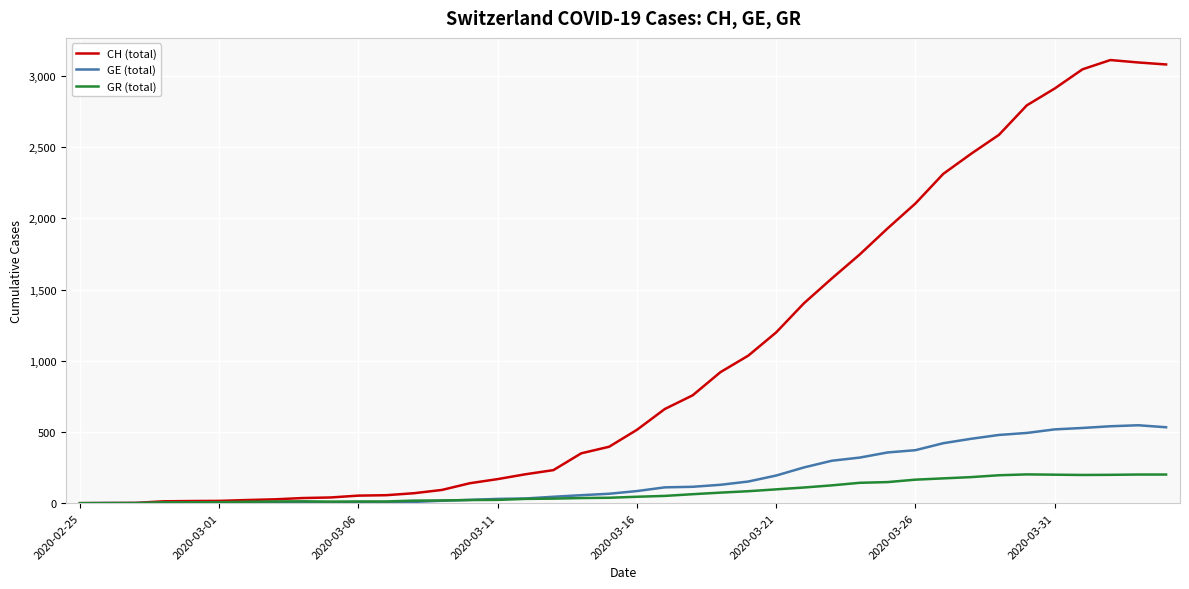

Which series has the widest spread of values?

CH (total)